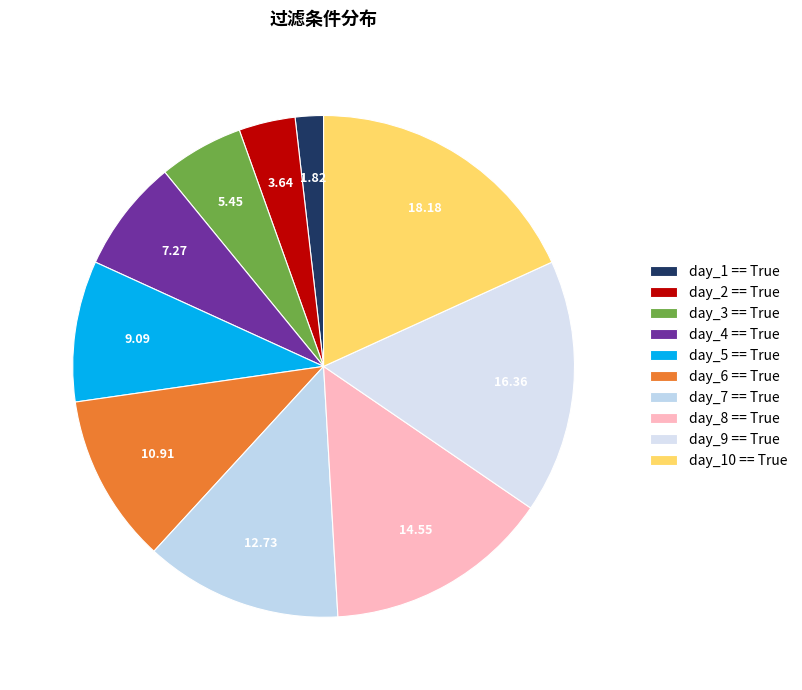

Which category has the smallest portion of the pie?

day_1 == True